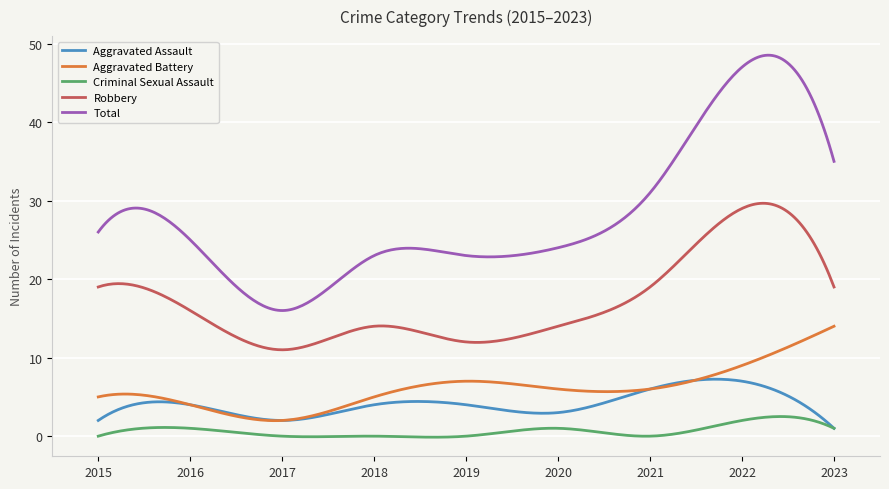

Which series has the largest total across all categories?

Total